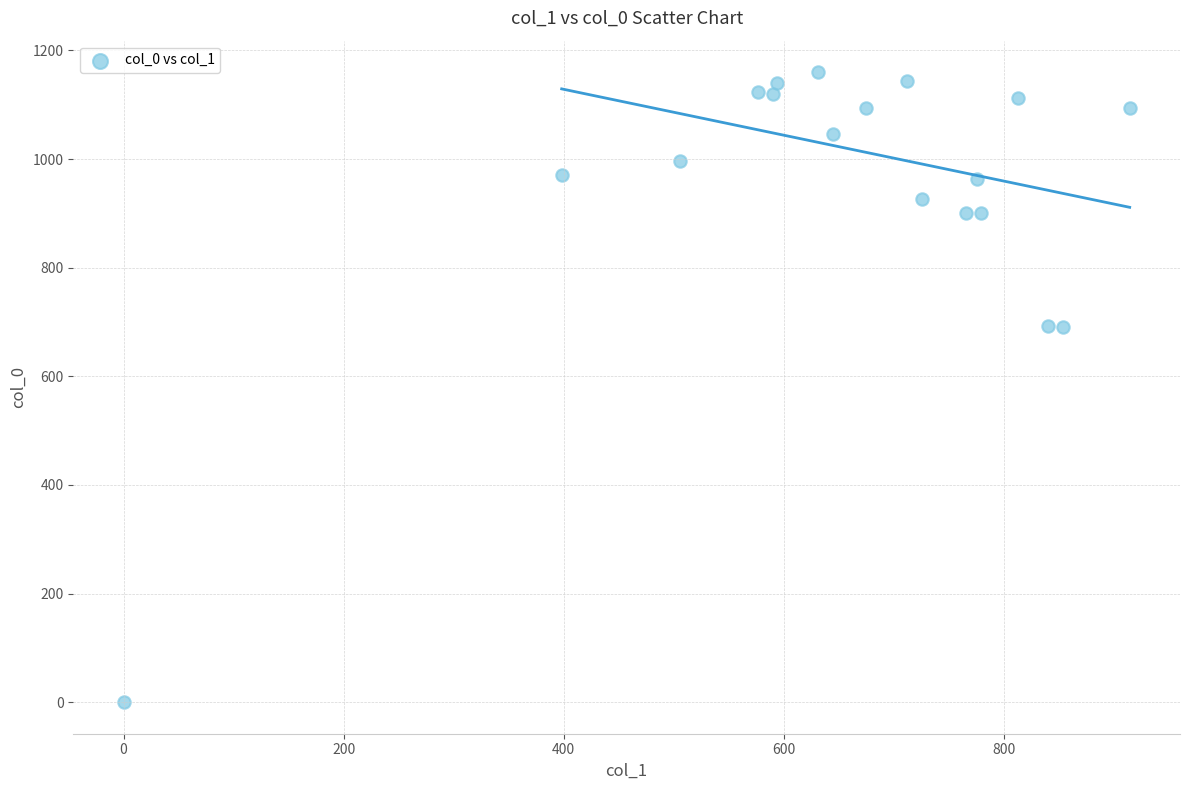

What is the range of X values (max minus min)?

914.6